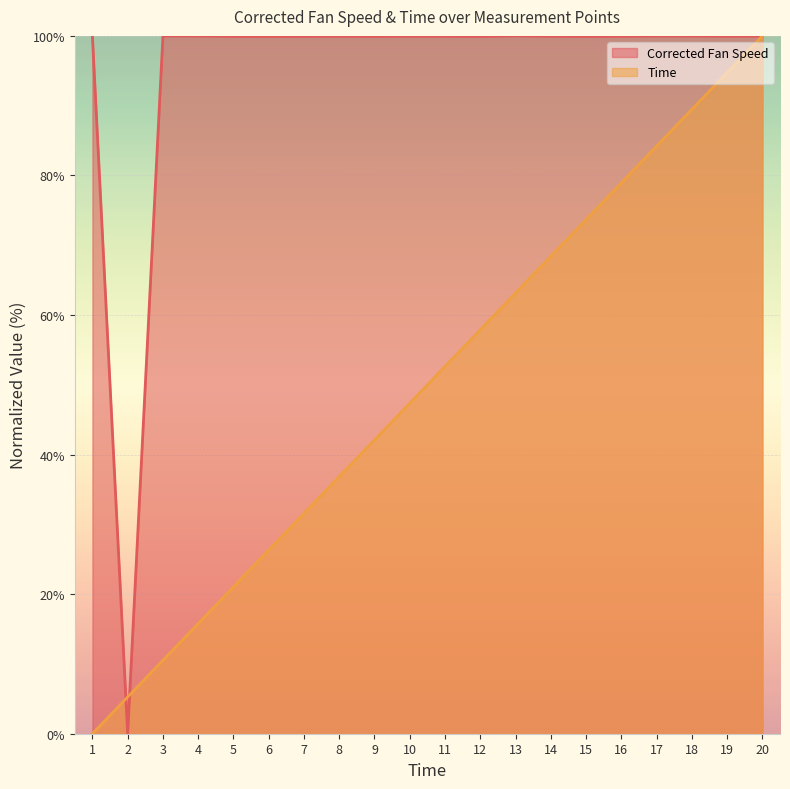

Where is Corrected Fan Speed nearest to the value 50?

6